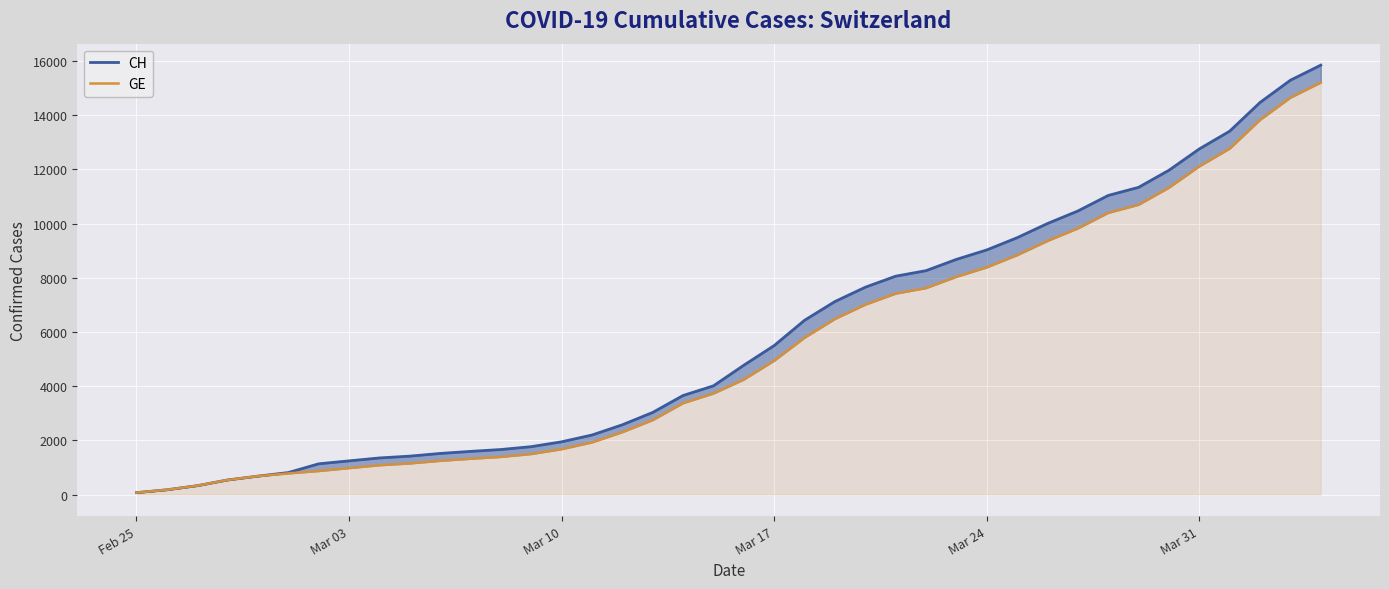

What is the sum of all CH values?

233368